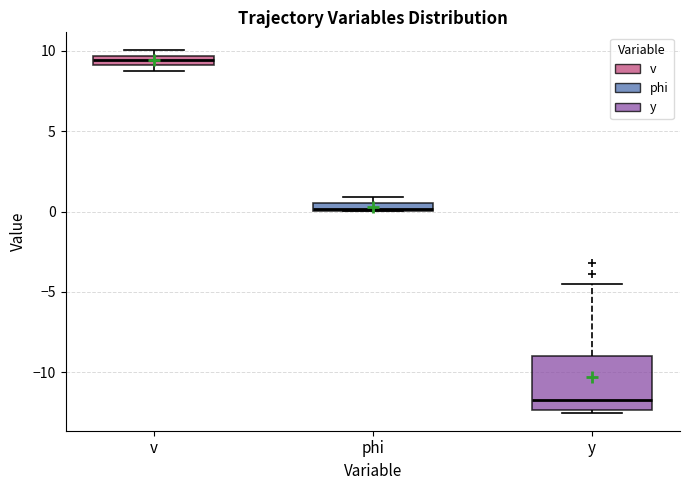

Which box's median line is the lowest?

y